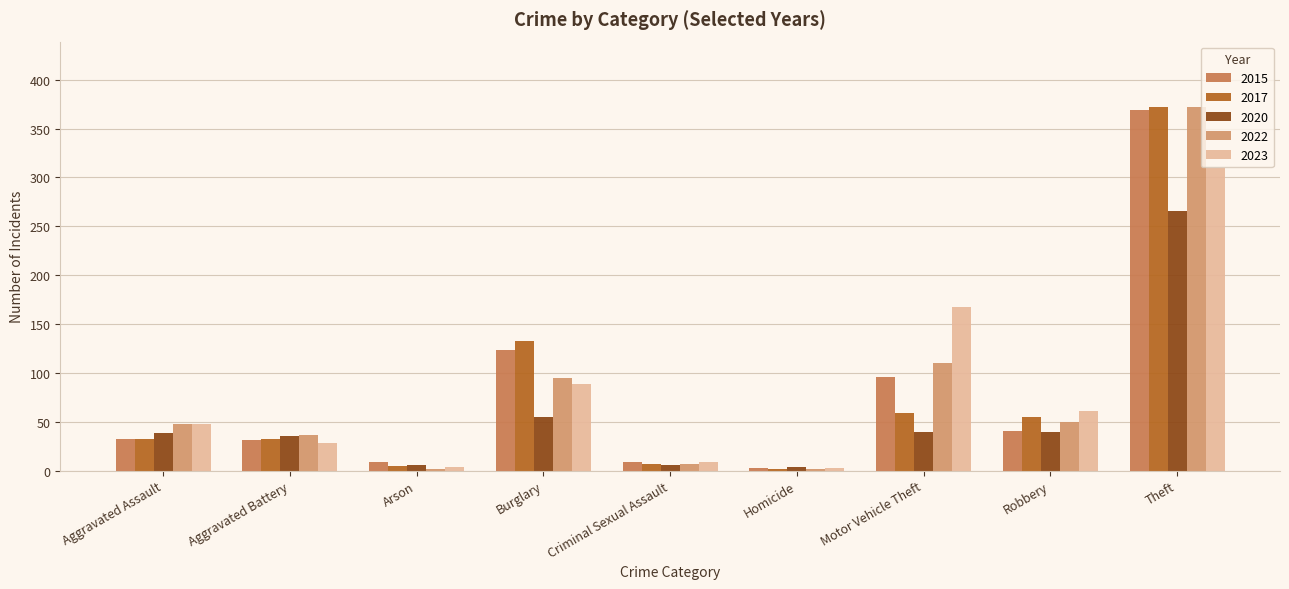

Count the number of categories in the chart.

9